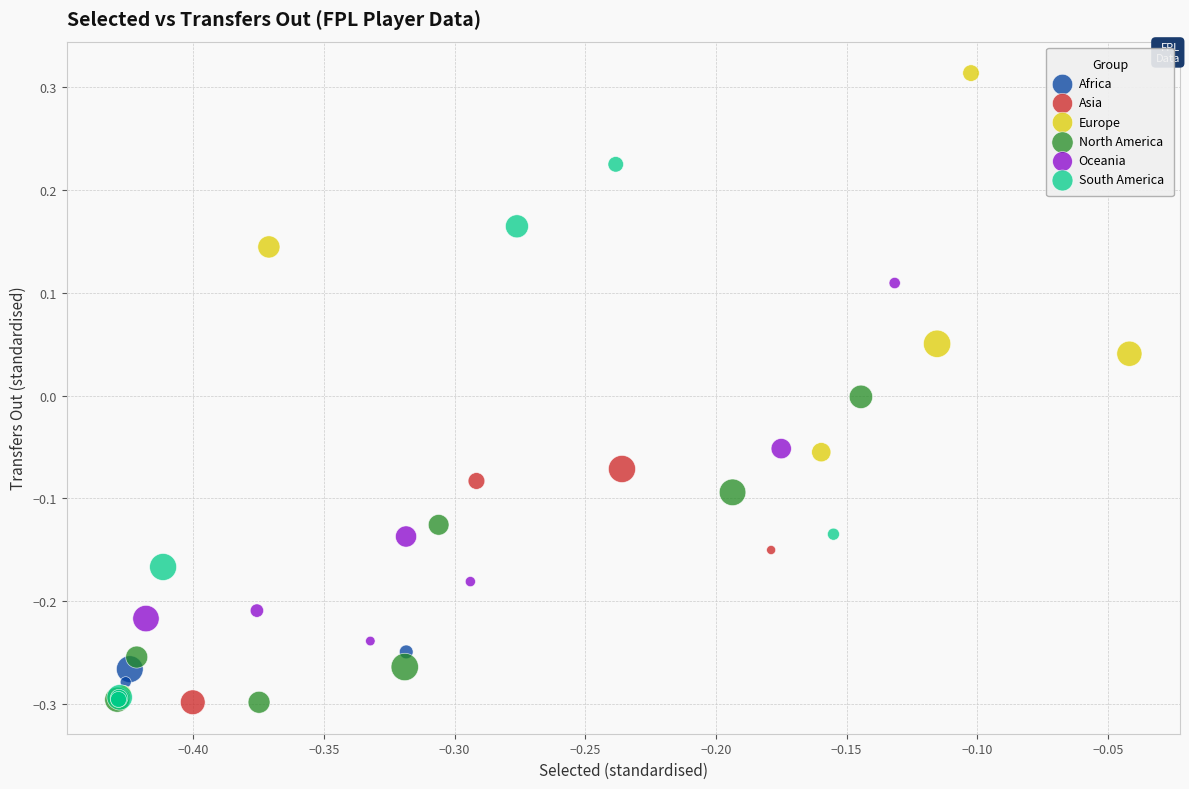

What are all the series names shown in the legend?

Africa, Asia, Europe, North America, Oceania, South America